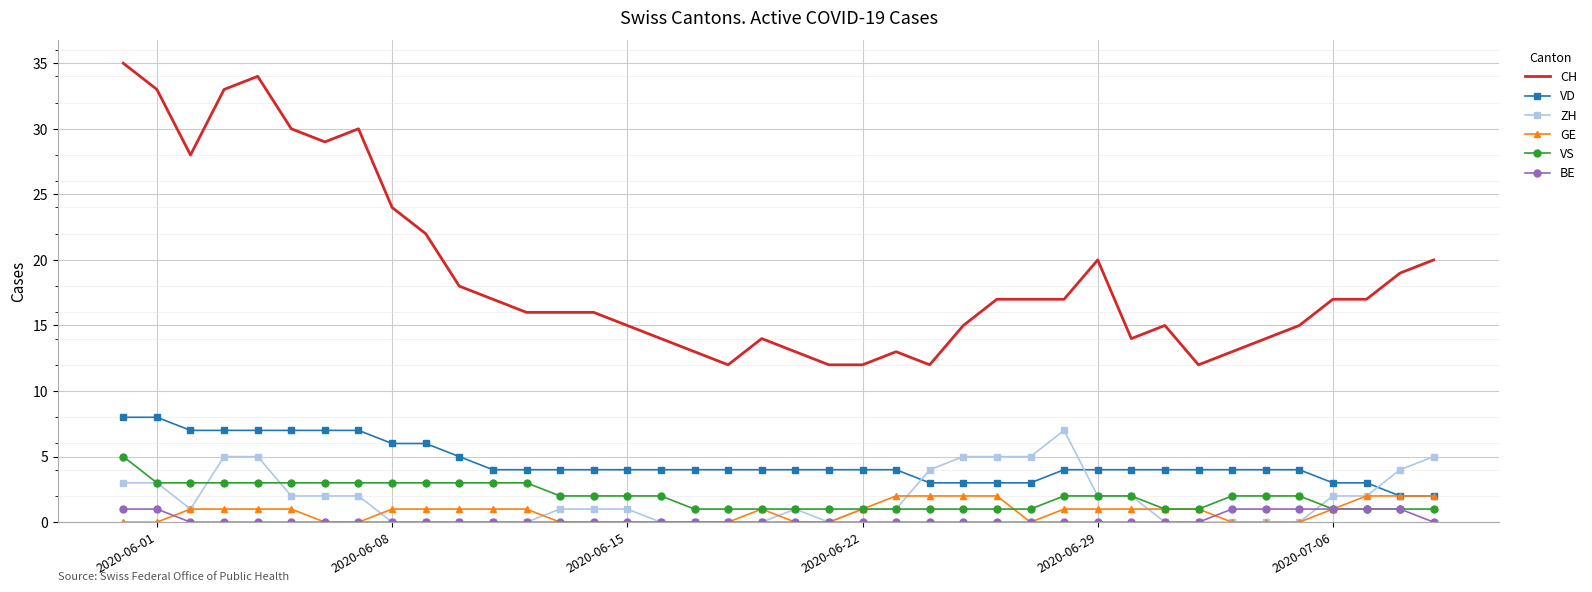

True or false: CH and VD cross at least once.

False